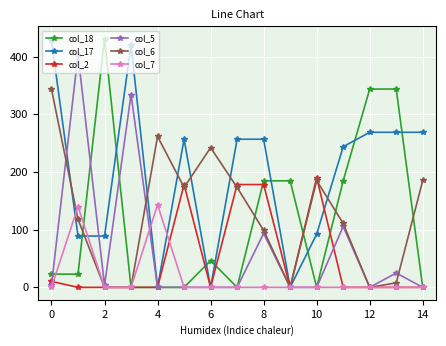

What is the value of the col_5 point at the 9th from the left?

93.6